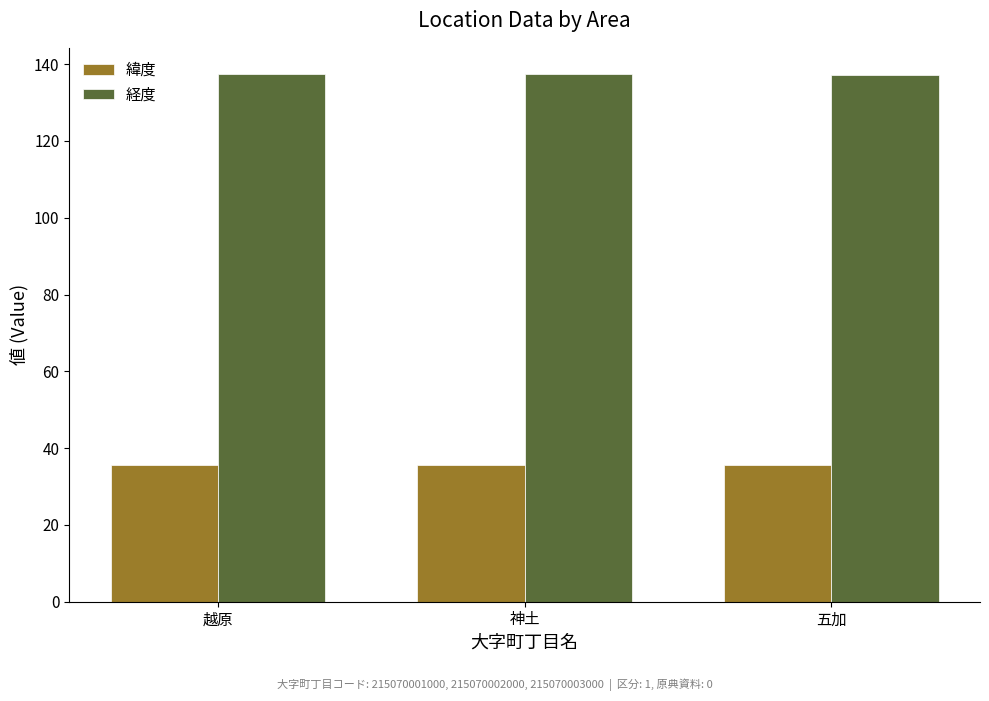

What is the average value of the 経度 series?

137.3